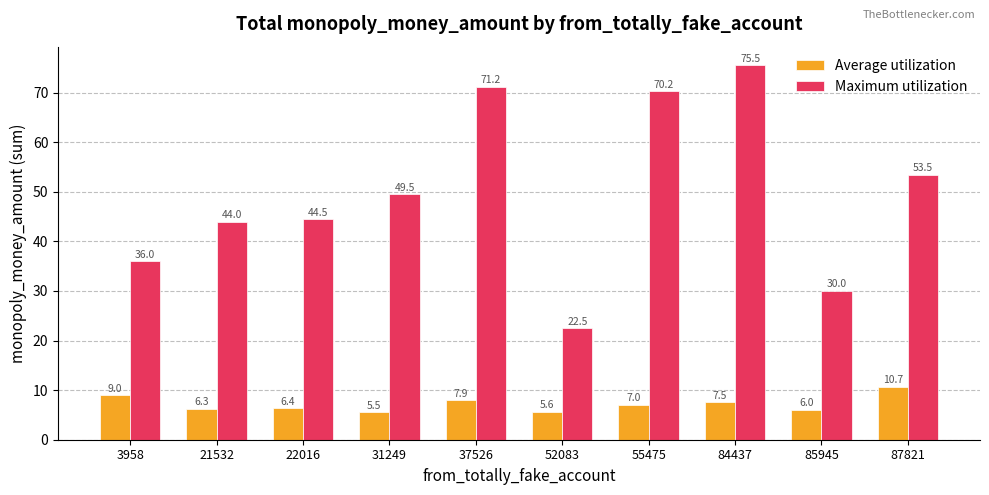

How many data points in Maximum utilization are less than 49?

5